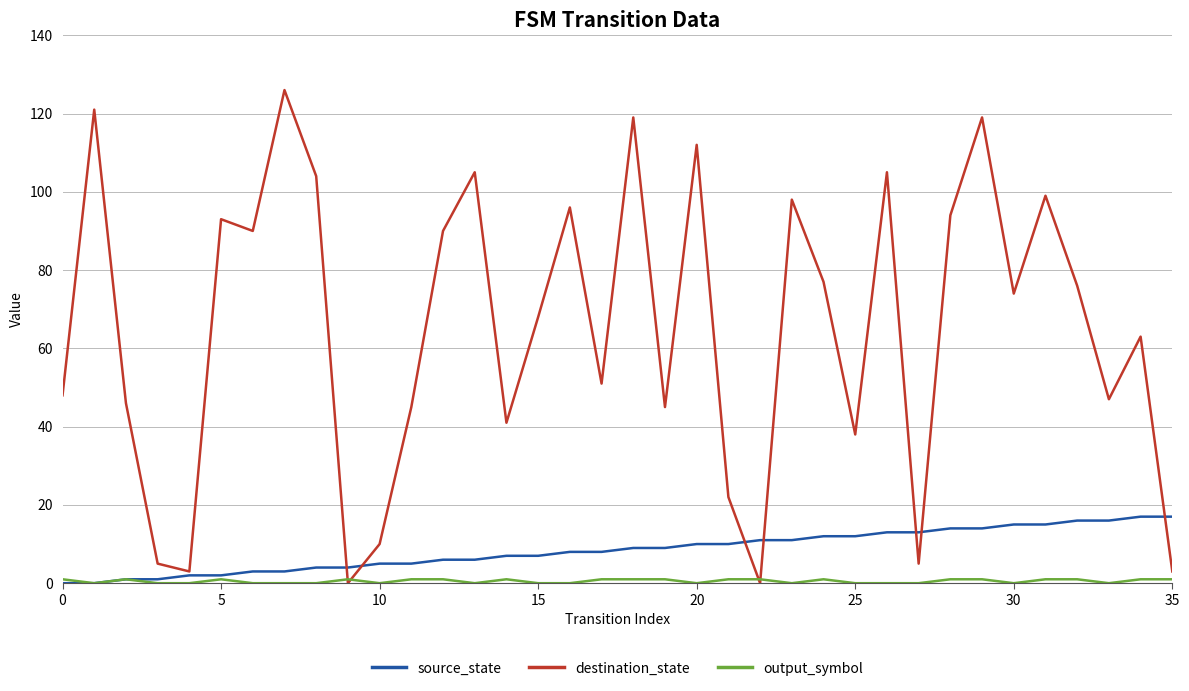

Which series has the largest total across all categories?

destination_state